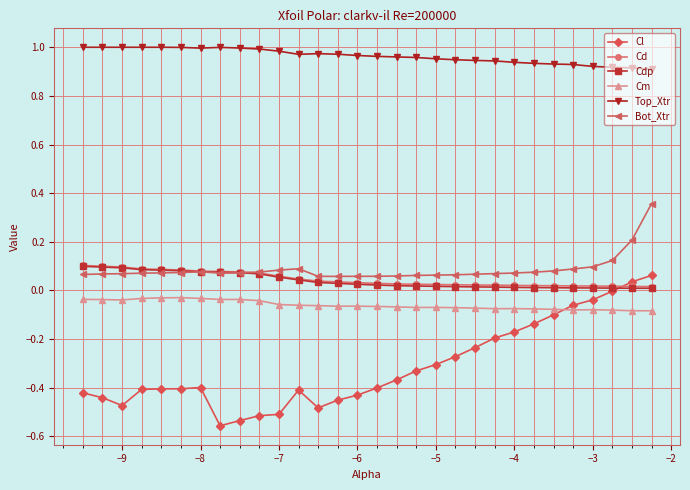

Which series has the widest spread of values?

Cl